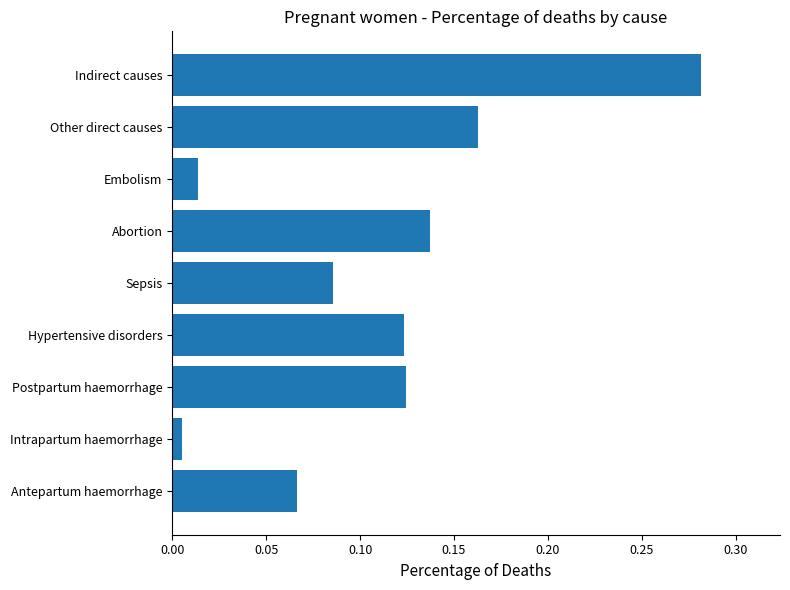

Where is the data nearest to the value 0?

Intrapartum haemorrhage